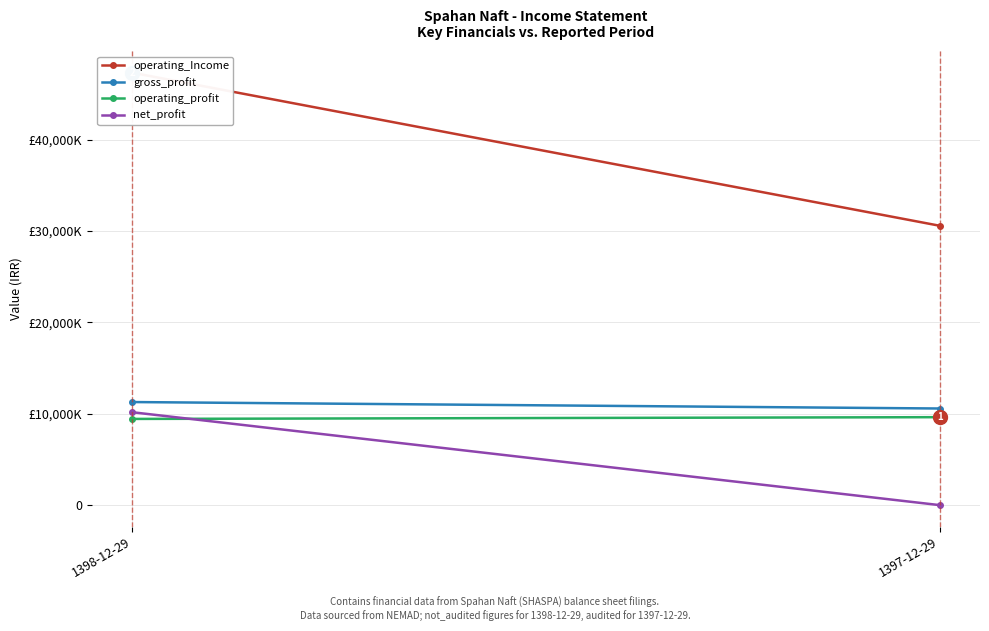

Between 1398-12-29 and 1397-12-29, which is larger?

1398-12-29